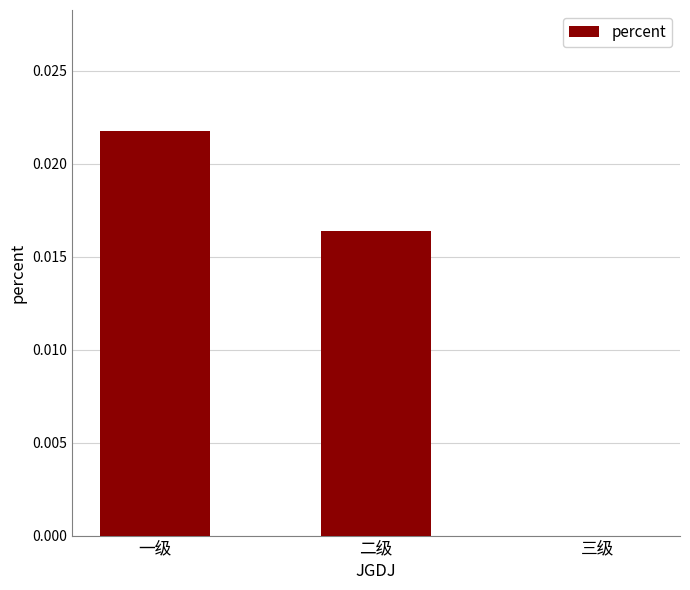

Between 一级 and 二级, which is larger?

一级